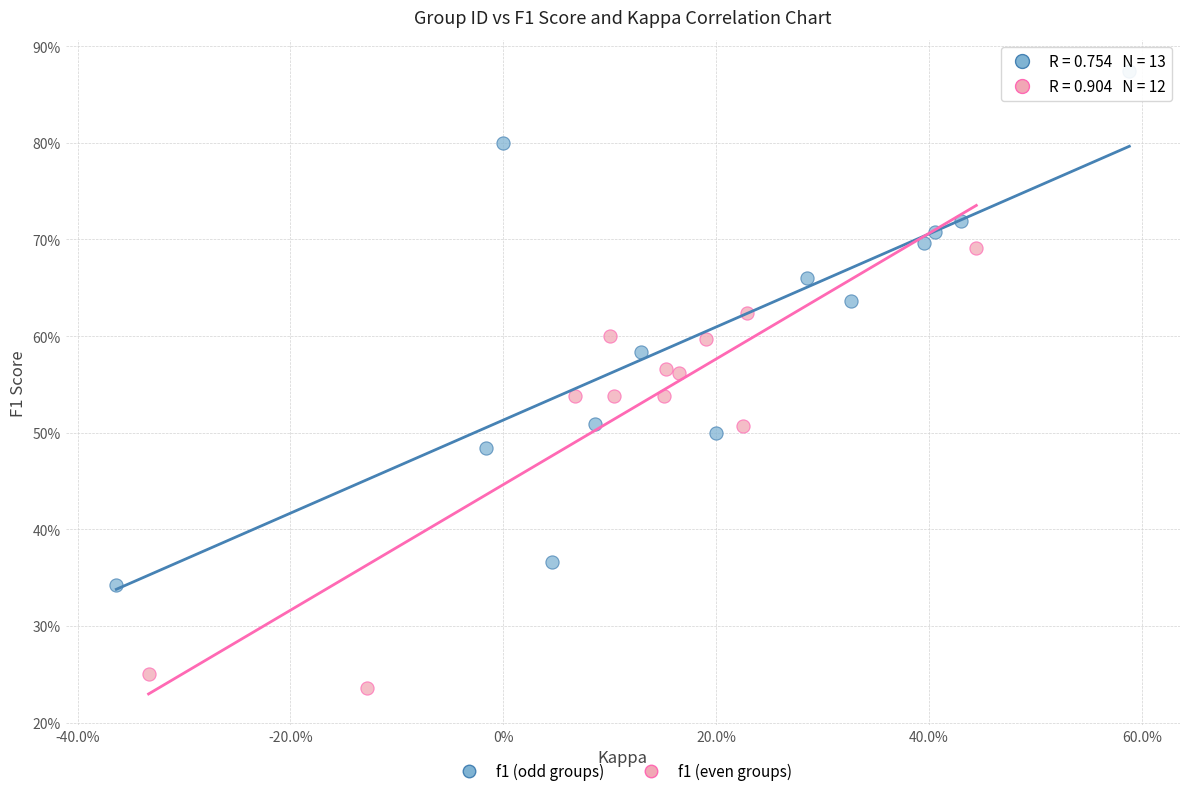

Which series contains the lowest Y value?

f1 (even groups)